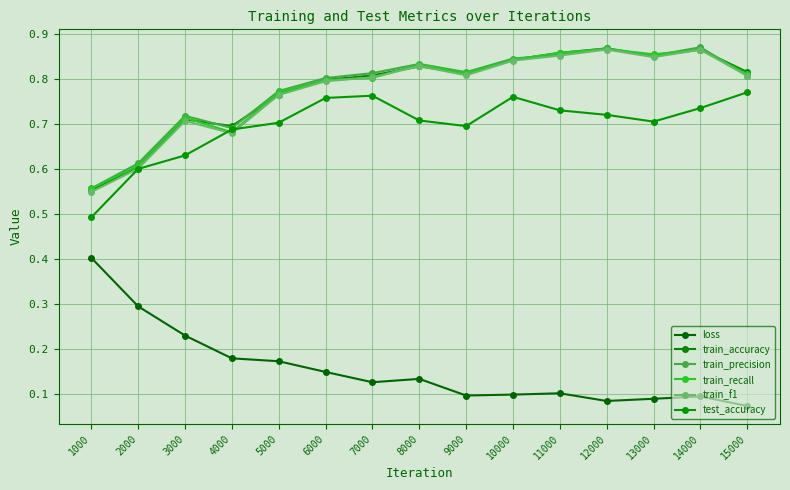

Count the number of data series in this chart.

6